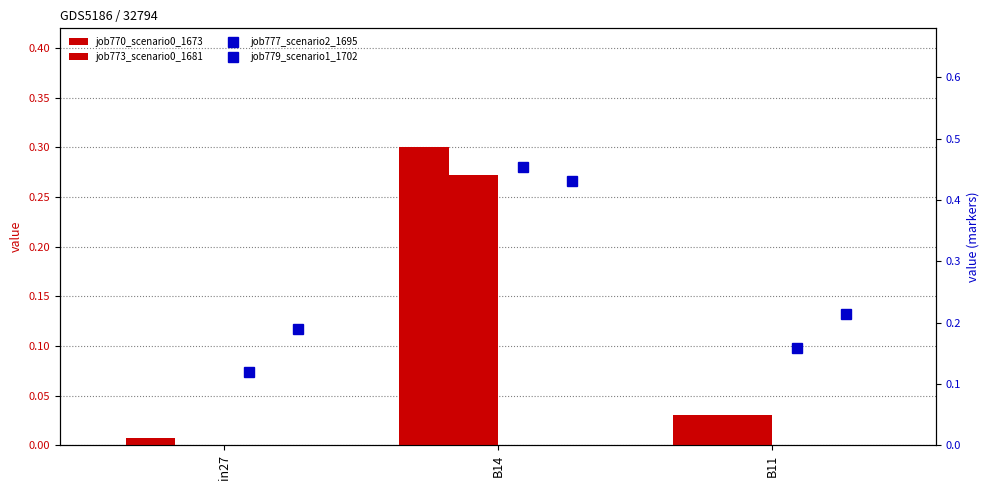

List the labels in order of job770_scenario0_1673 value, smallest first.

in27, B11, B14